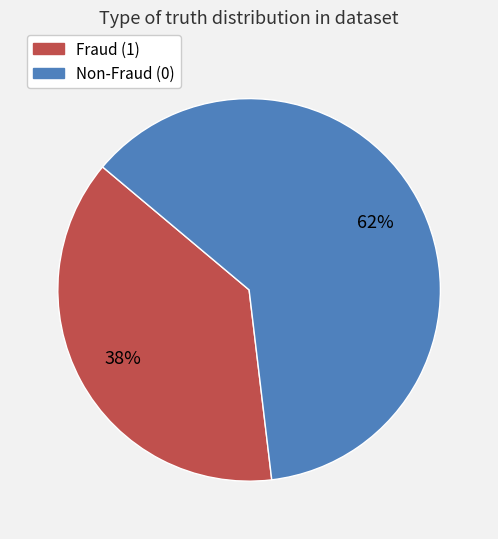

What is the smallest slice in the pie chart?

Fraud (1)